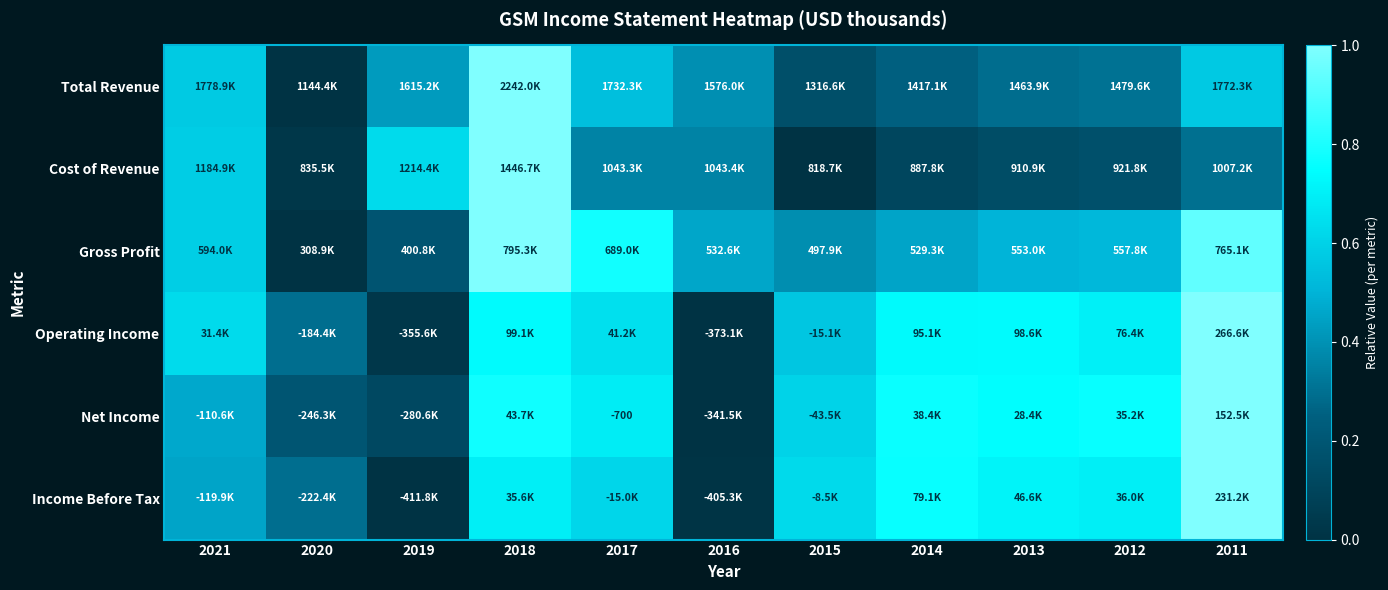

Between 2018 and 2017, which is larger?

2018